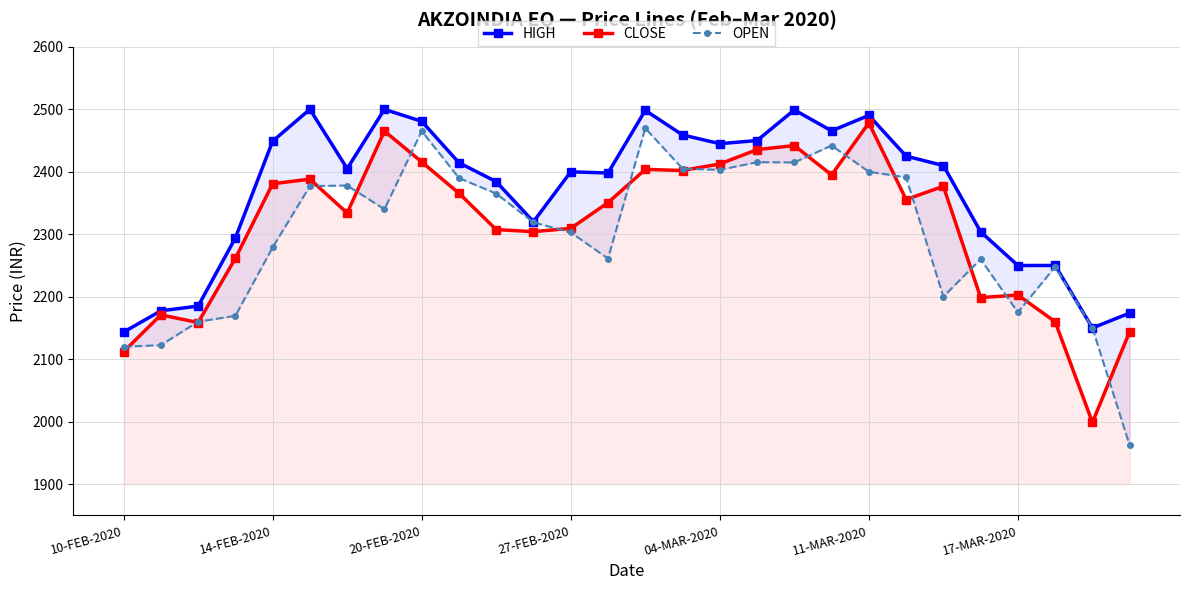

True or false: HIGH and CLOSE cross at least once.

False